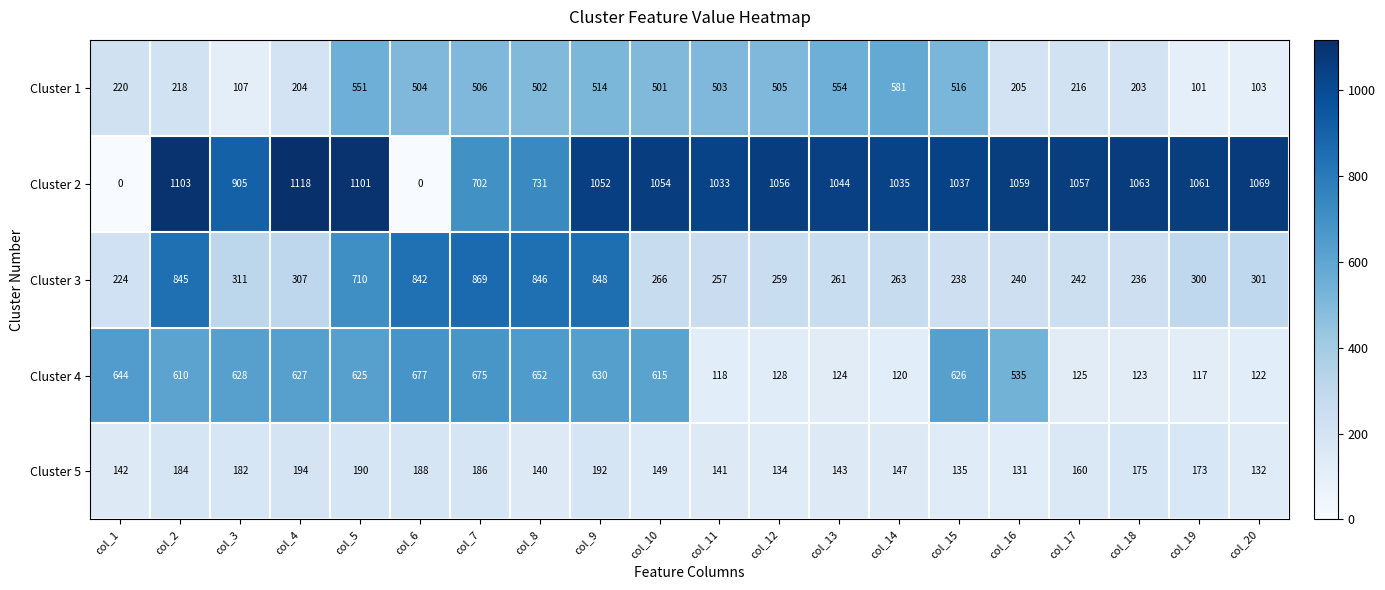

Between col_11 and col_18, which series saw the biggest shift?

Cluster 1